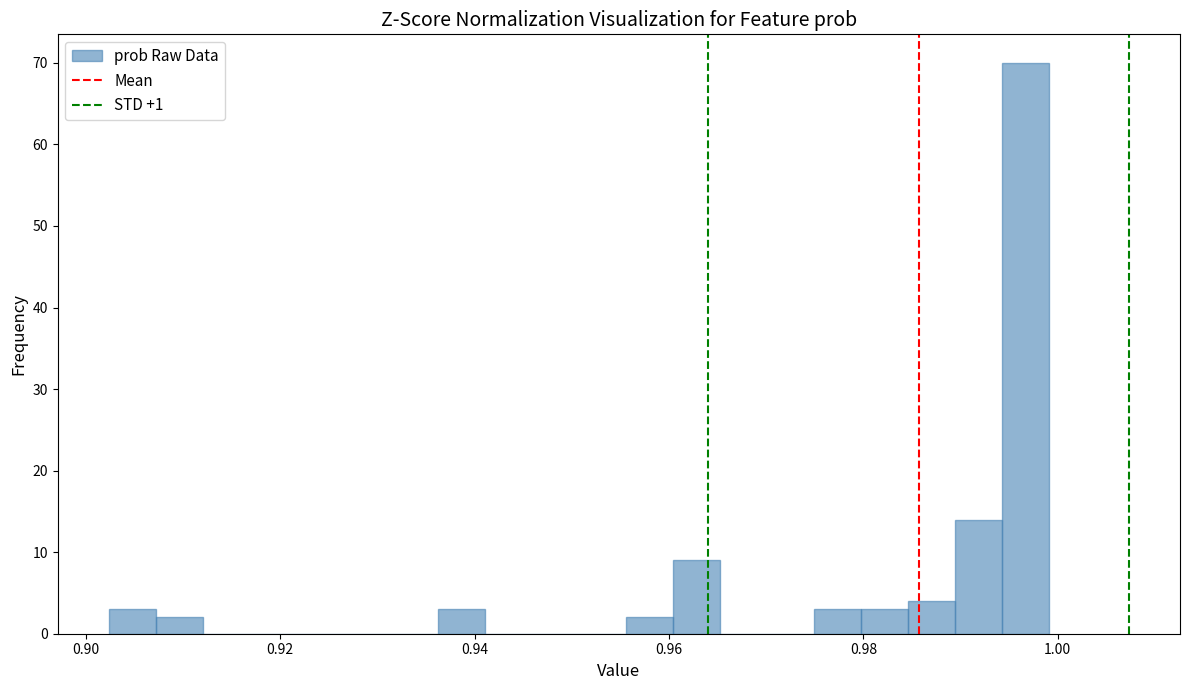

Around what value on the x-axis is the tallest bar? Give the approximate position of its centre, as read against the axis.

0.996